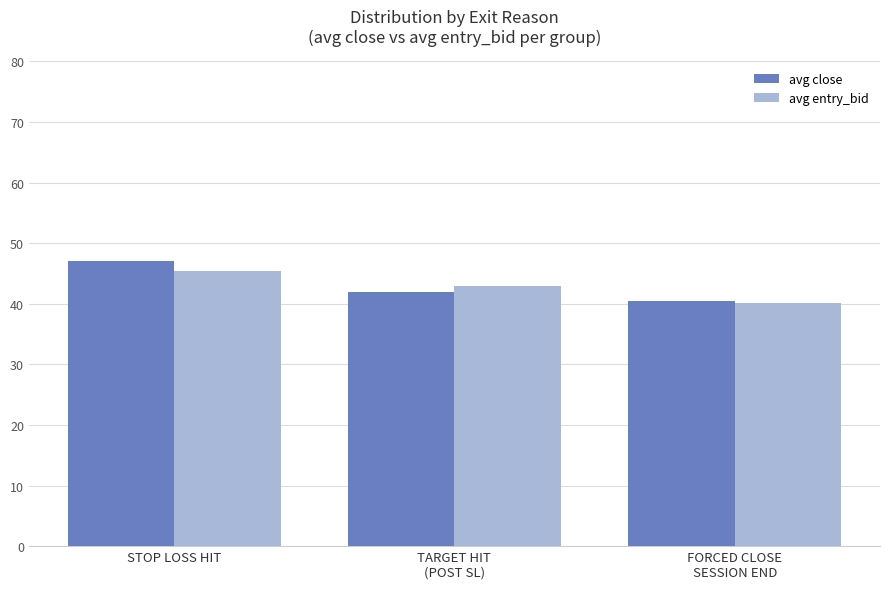

The avg close series shows 47.0 at STOP LOSS HIT. True or false?

True